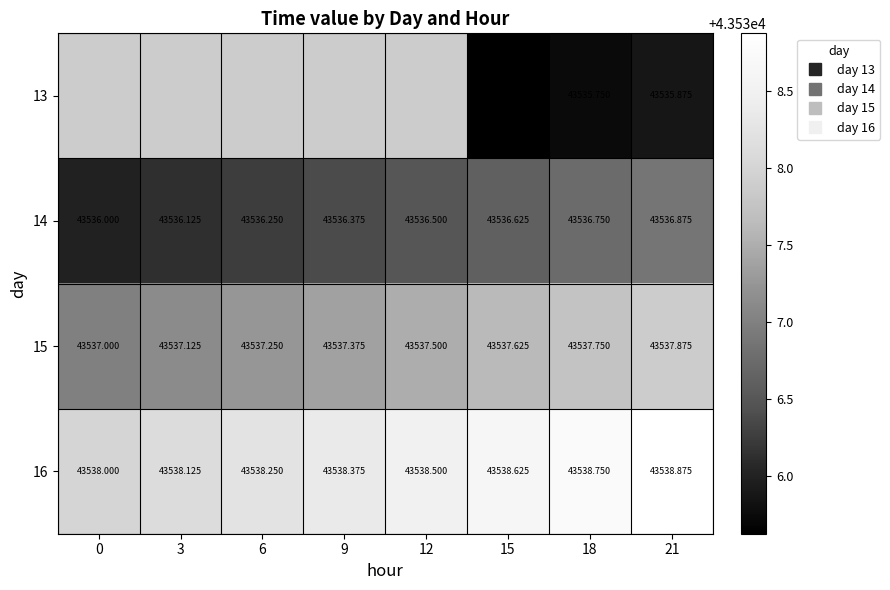

Which series changed the most between 15 and 18?

13